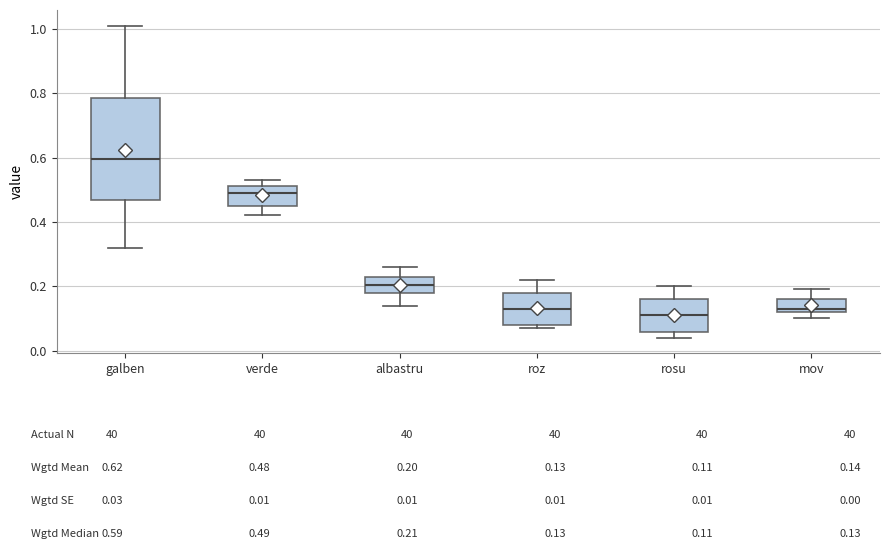

Where does the upper whisker of the box for albastru end on the y-axis? The values are not printed on the chart, so give them approximately, as read against the axis.

0.26